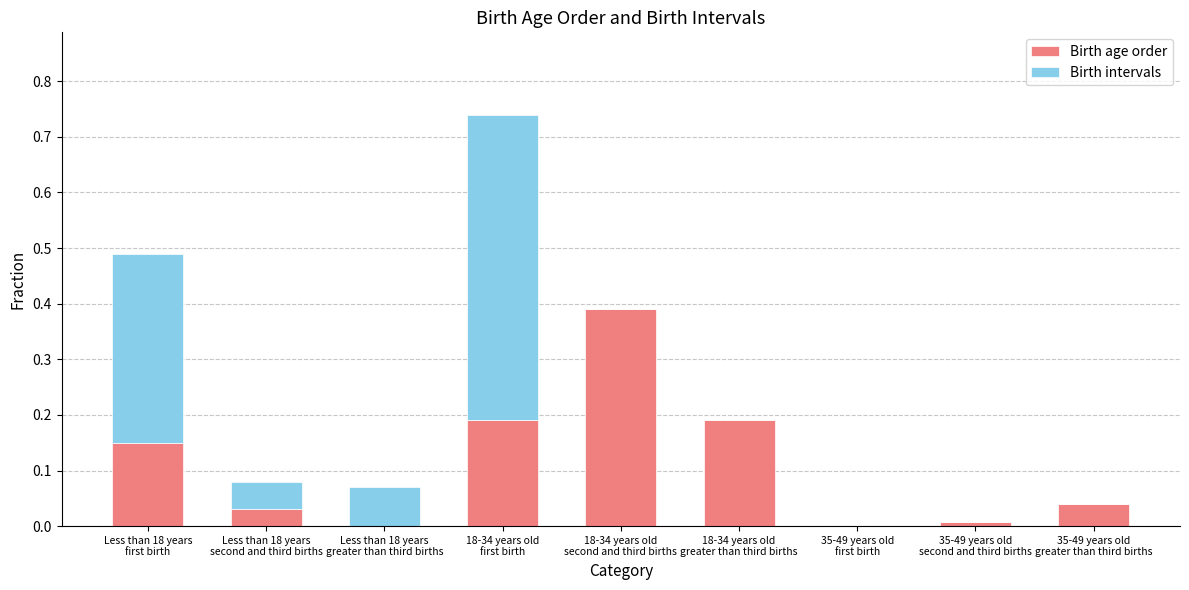

What is the sum of all Birth age order values?

1.0